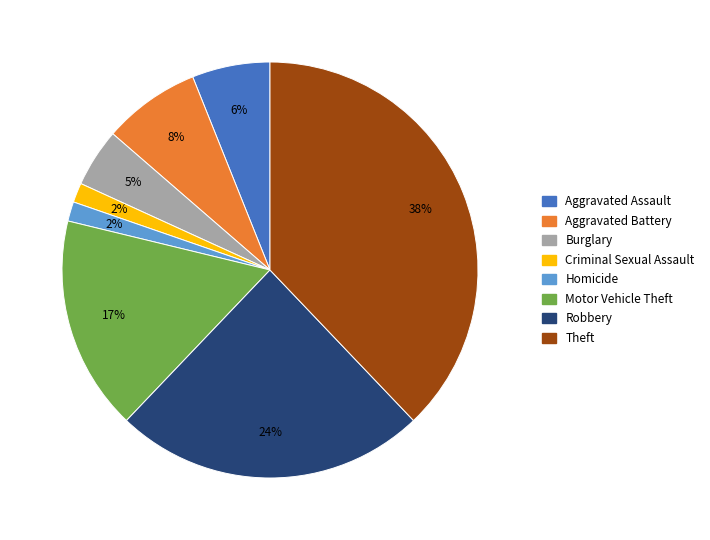

To the nearest percent, what portion does Criminal Sexual Assault represent?

2%